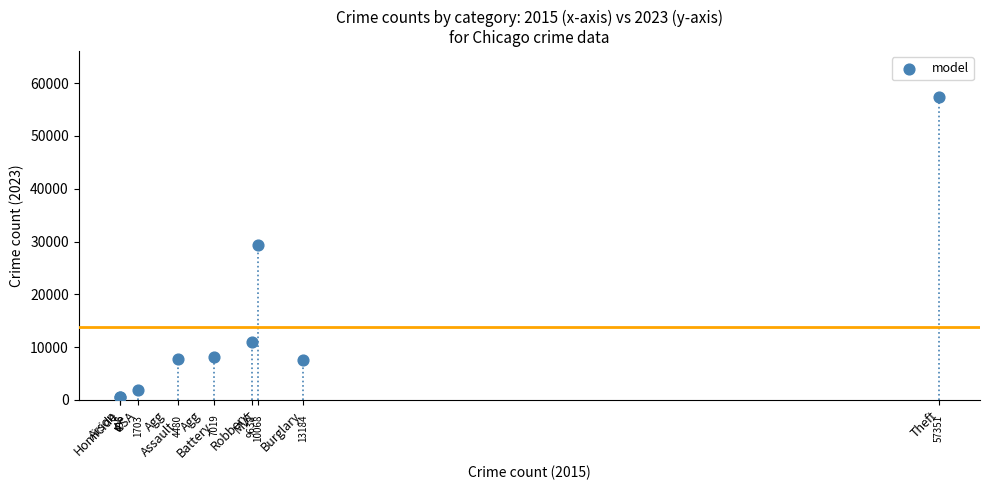

What Y value in the scatter plot is closest to 28973?

29248